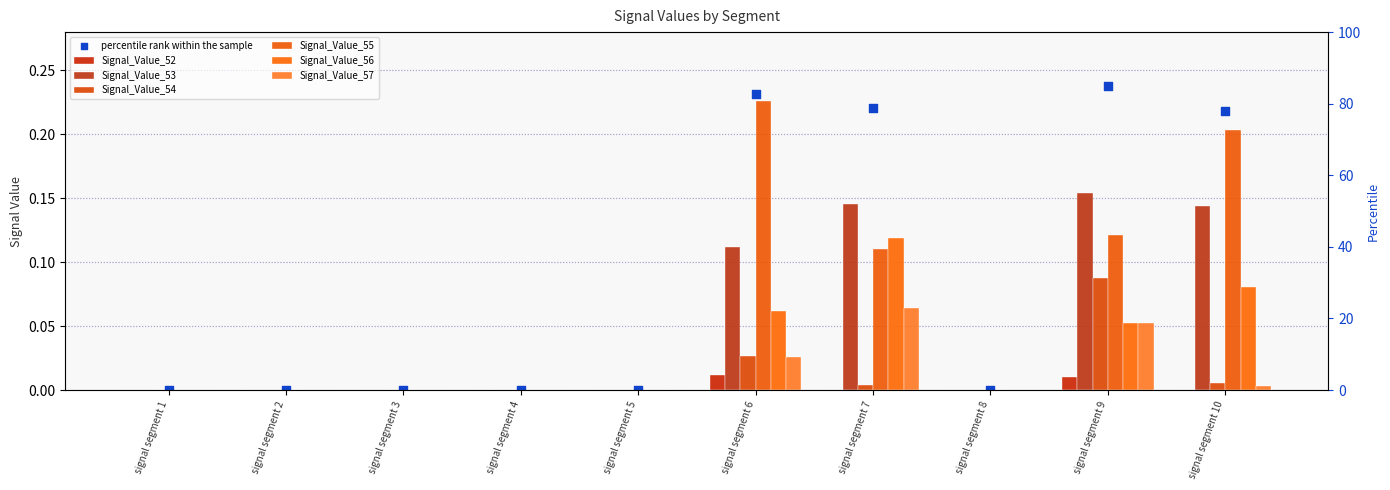

Which series reaches the maximum Y coordinate?

Signal_Value_55